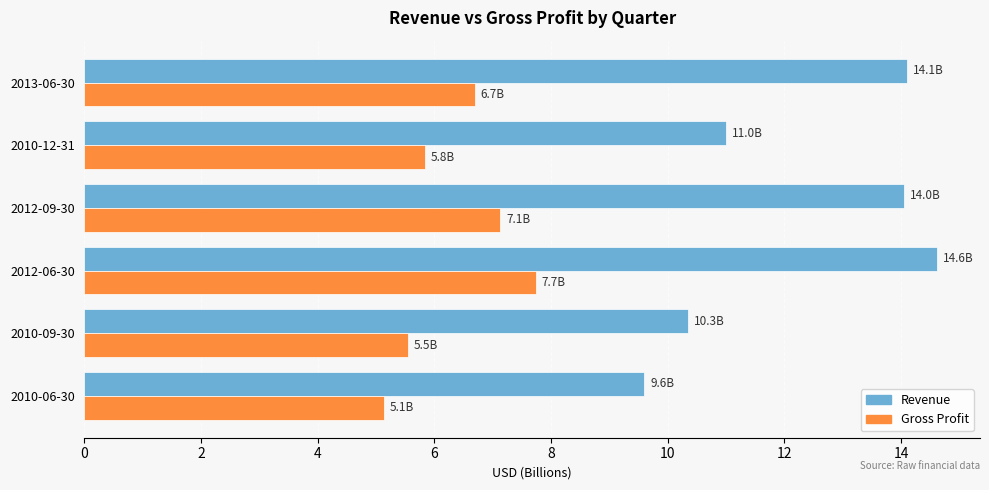

At which category is the sum across all series the highest?

2012-06-30